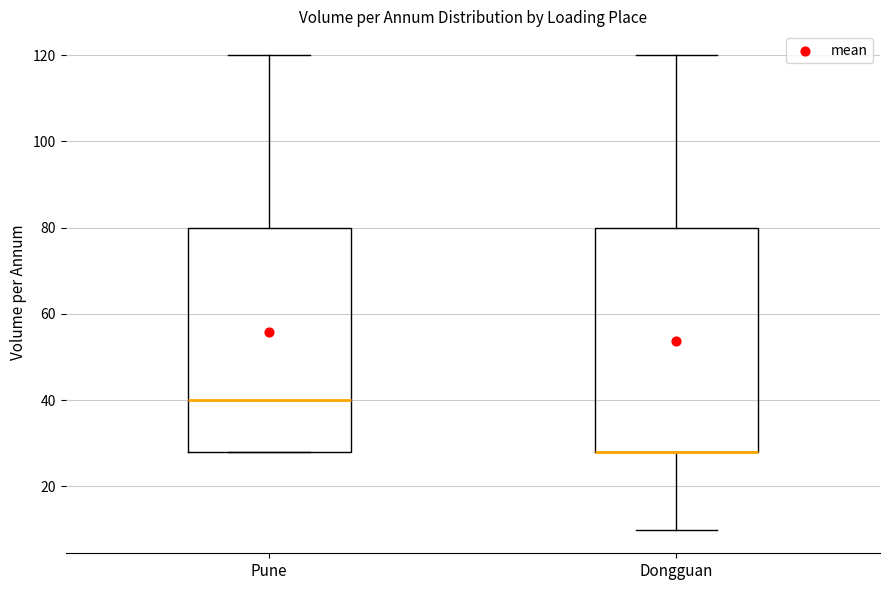

Reading left to right, transcribe this box plot: for each box, give where its median line is, the range the box spans, and where its two whiskers end, as read against the y-axis. The values are not printed on the chart, so give them approximately, as read against the axis.

Pune: median 40, box 28 to 80, whiskers 28 to 120
Dongguan: median 28 (drawn on the box's lower edge), box 28 to 80, whiskers 10 to 120